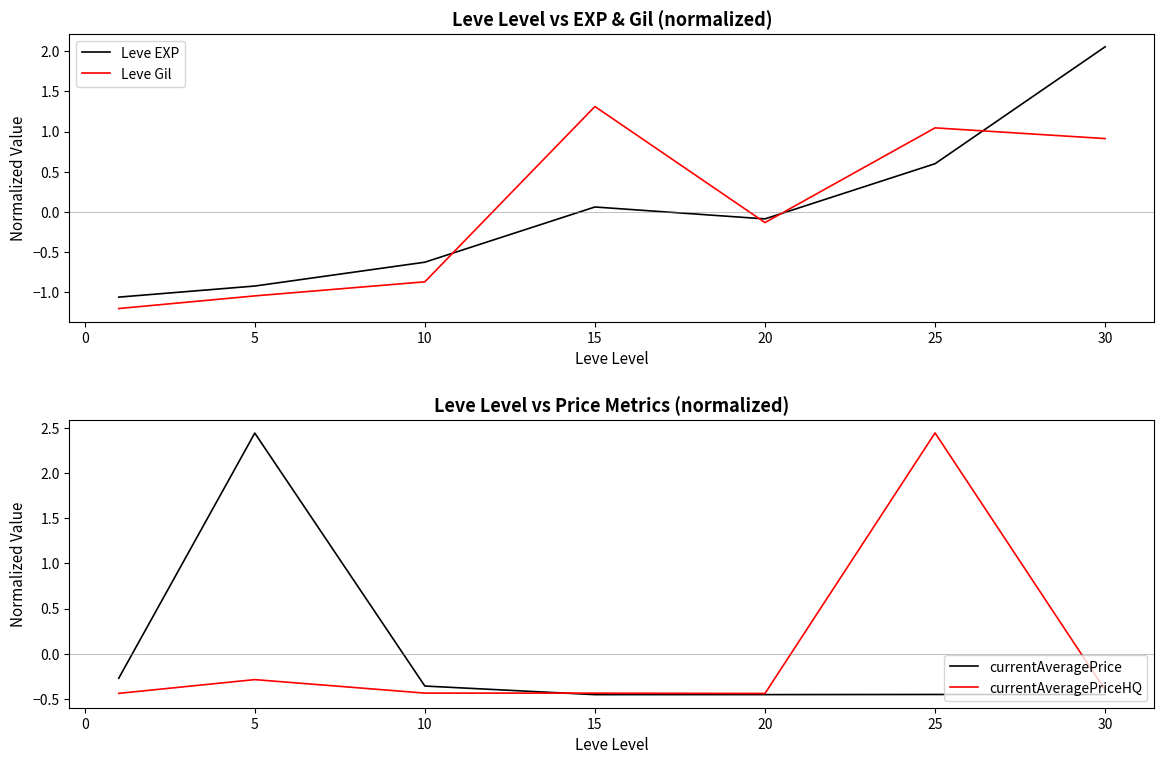

What is the lowest value of the Leve Gil series?

-1.2